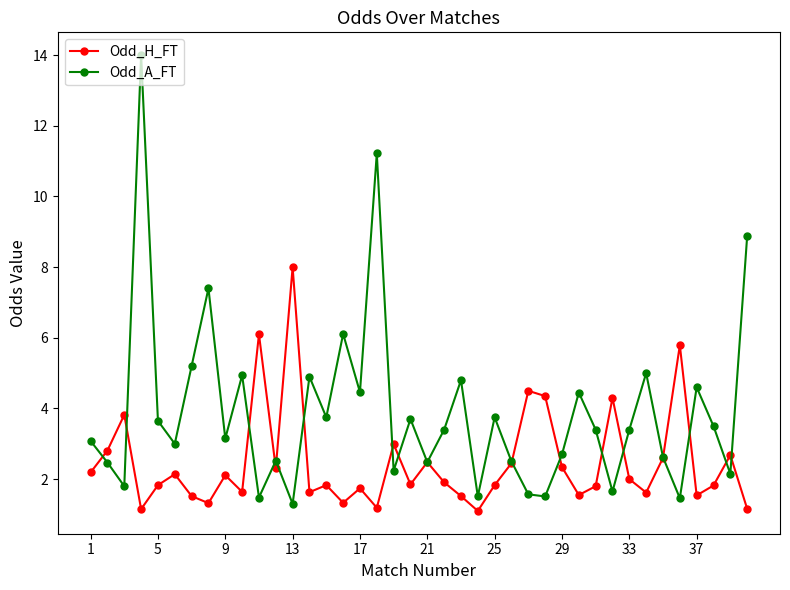

What is the greatest value displayed?

14.0